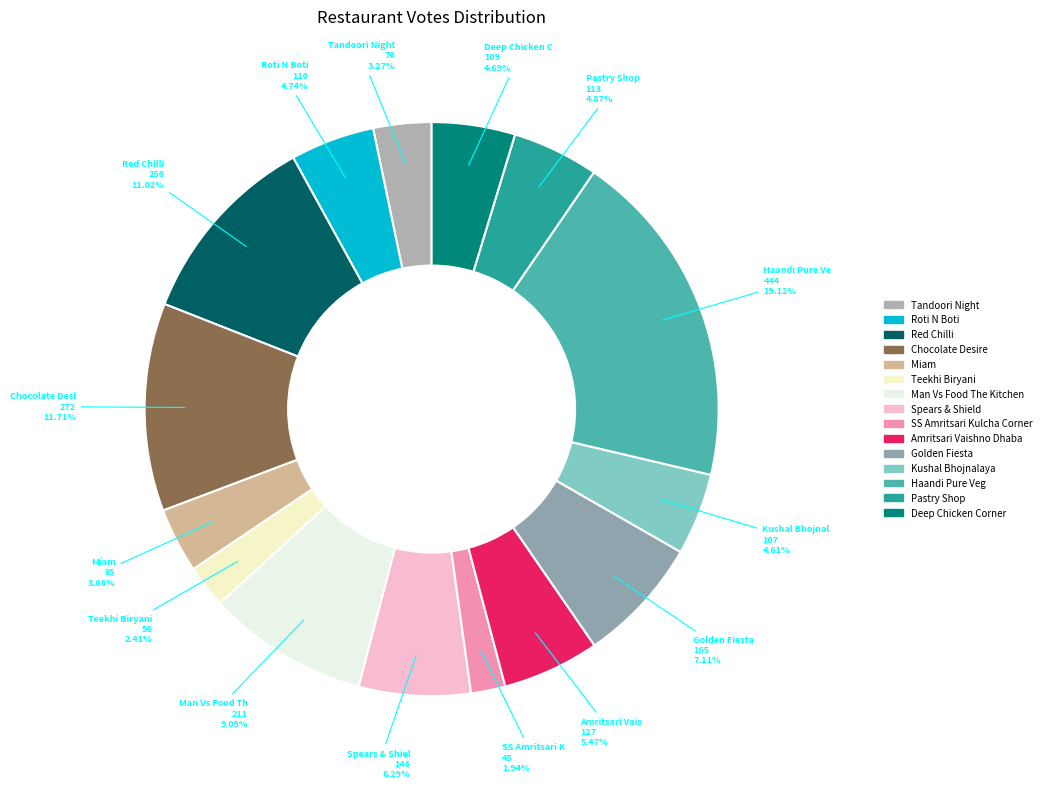

Do Golden Fiesta and Roti N Boti together represent more than half of the pie?

No